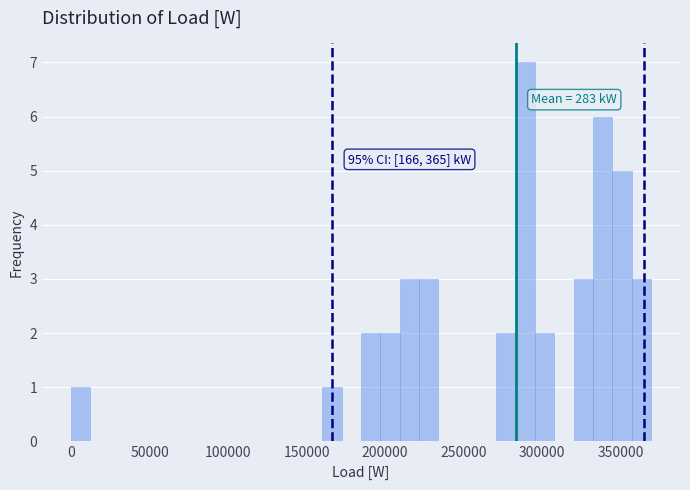

Read against the x-axis, roughly where is the centre of the tallest bar?

290000